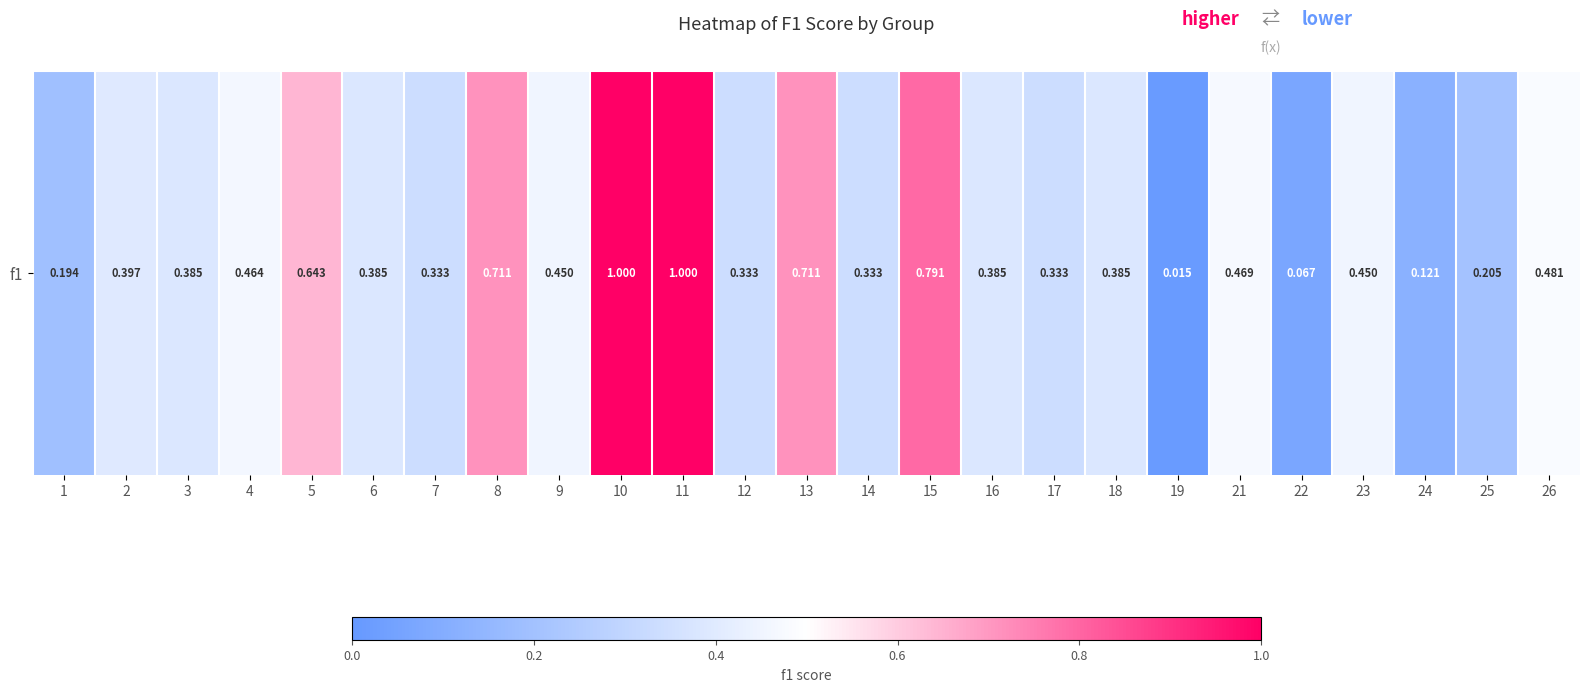

How many series are shown in this chart?

1